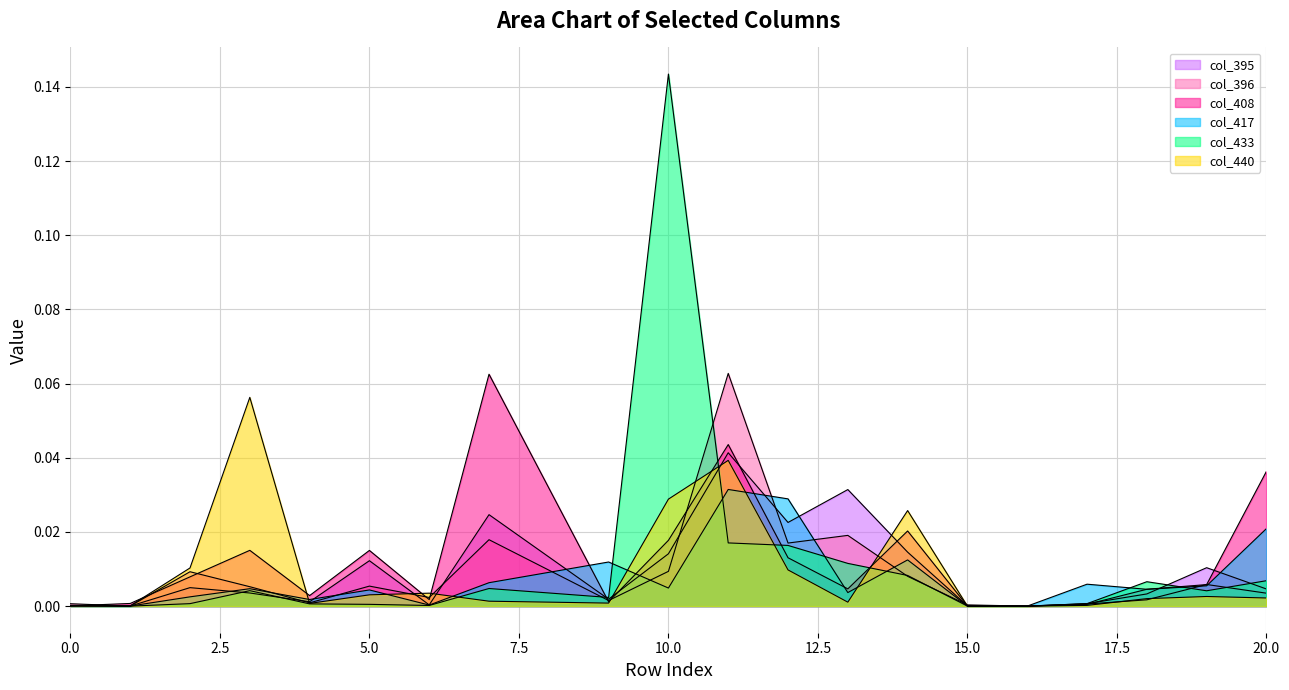

Where do col_396 and col_440 first cross each other?

0 and 1